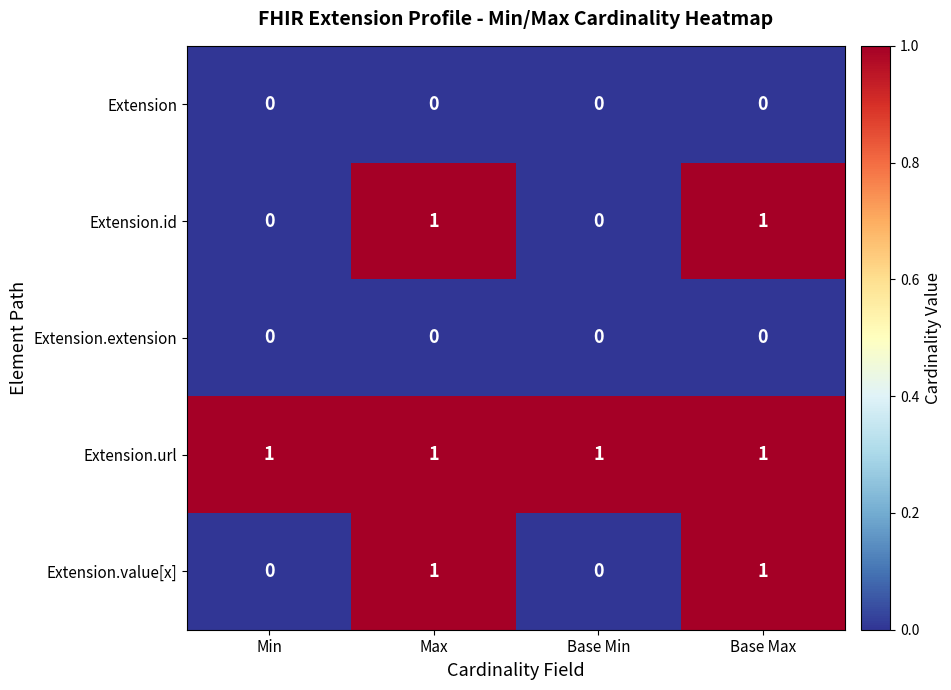

At how many categories does at least one series exceed 0?

4